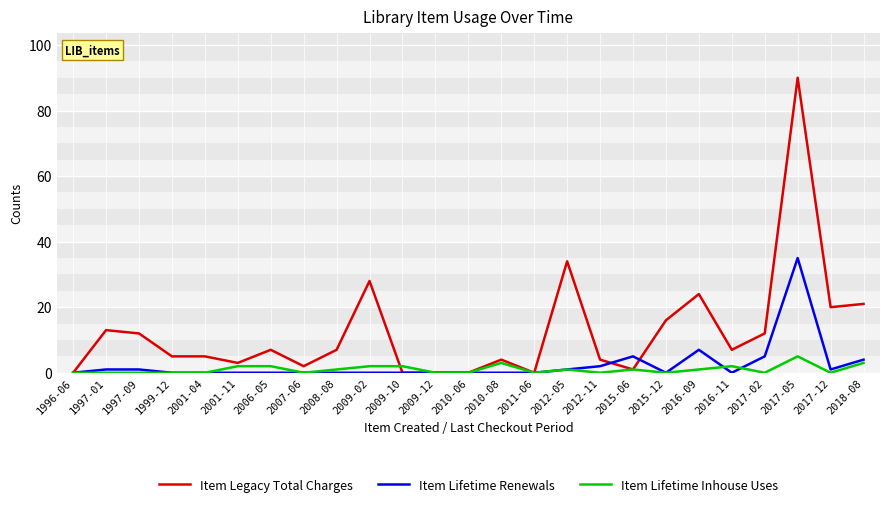

What is the maximum value shown in the chart?

90